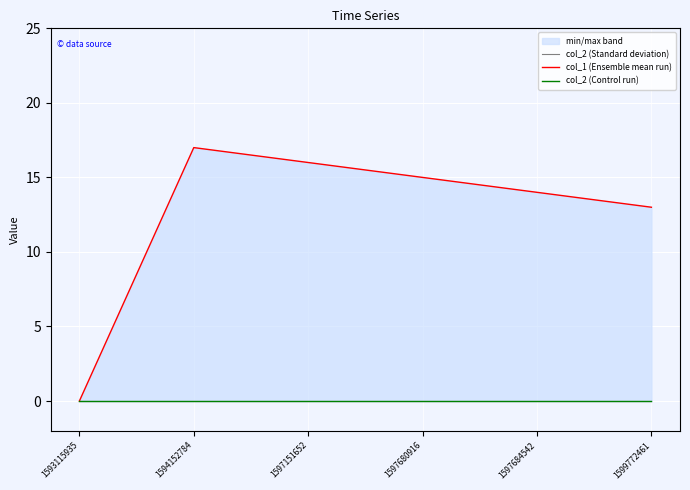

True or false: col_2 (Control run) has more than 0 points higher than both neighbors.

False